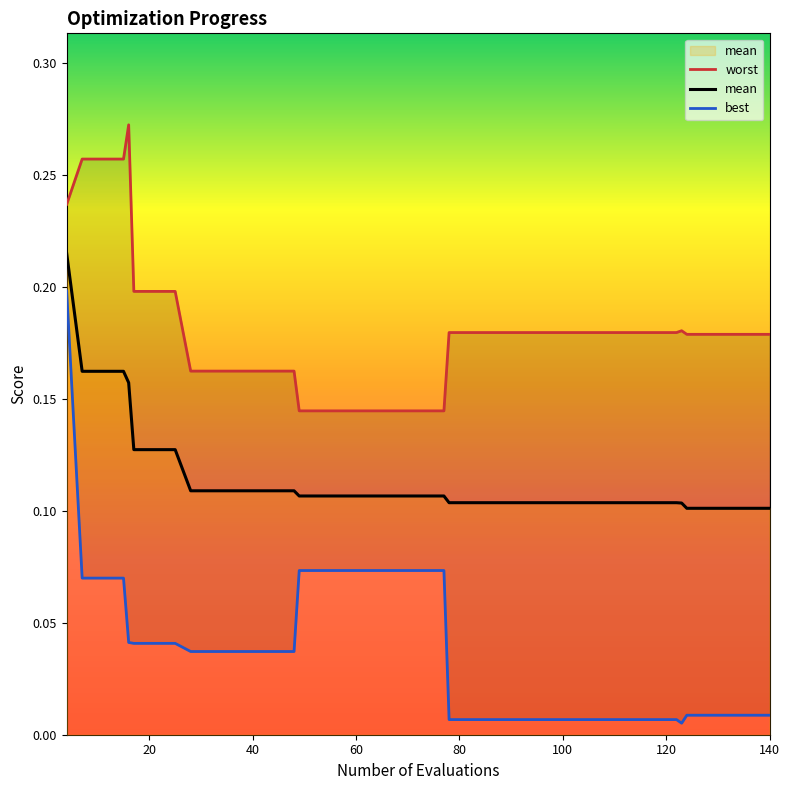

Count the number of categories in the chart.

40